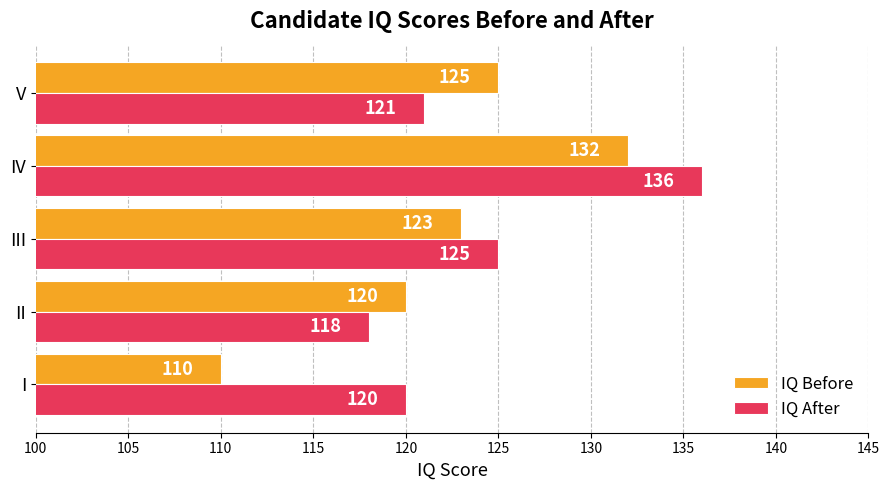

What is the average value of the IQ Before series?

122